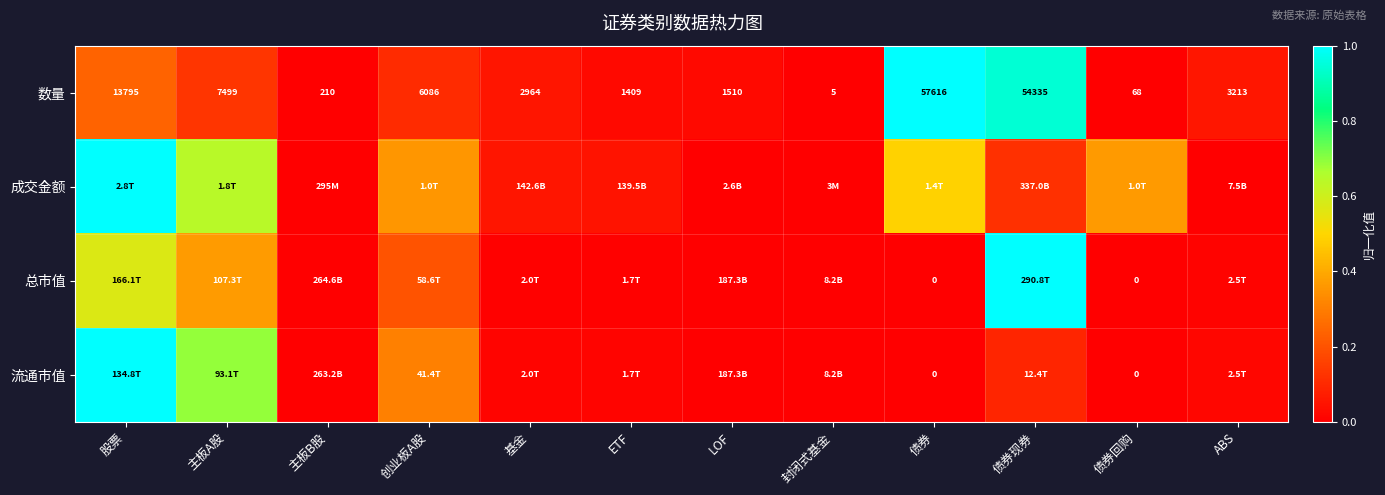

Where is 数量 nearest to the value 28810?

股票